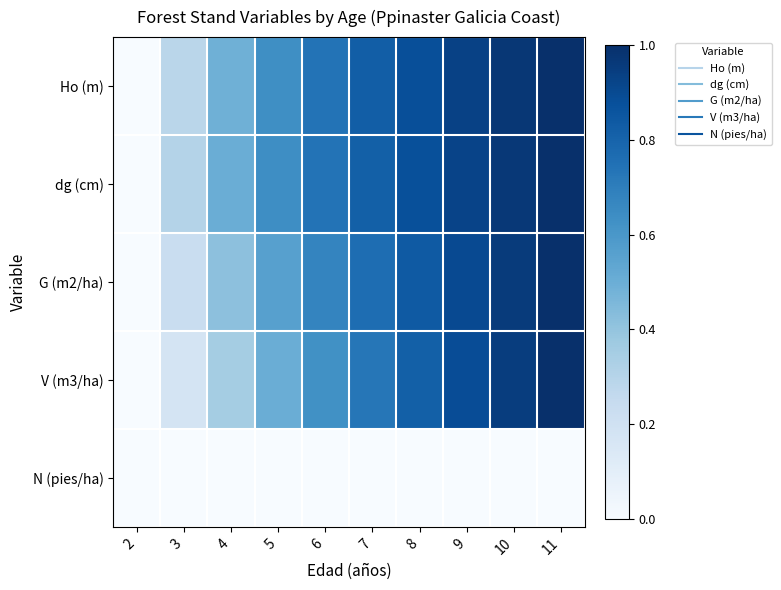

Rank the series by their maximum value, from lowest to highest.

N (pies/ha), Ho (m), dg (cm), G (m2/ha), V (m3/ha)